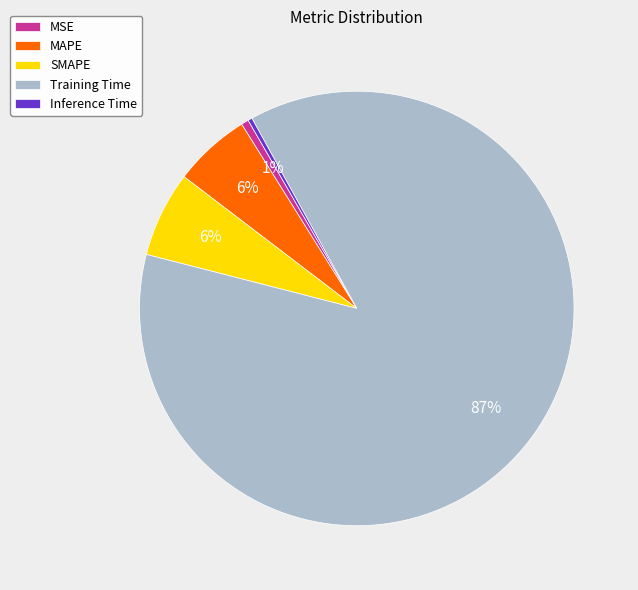

How many slices are in this pie chart?

5